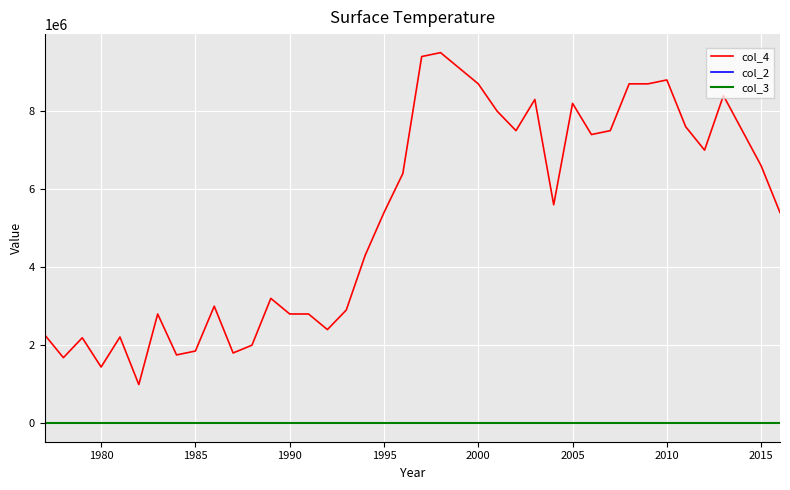

True or false: col_4 has a value of 319278 at 1980.

False